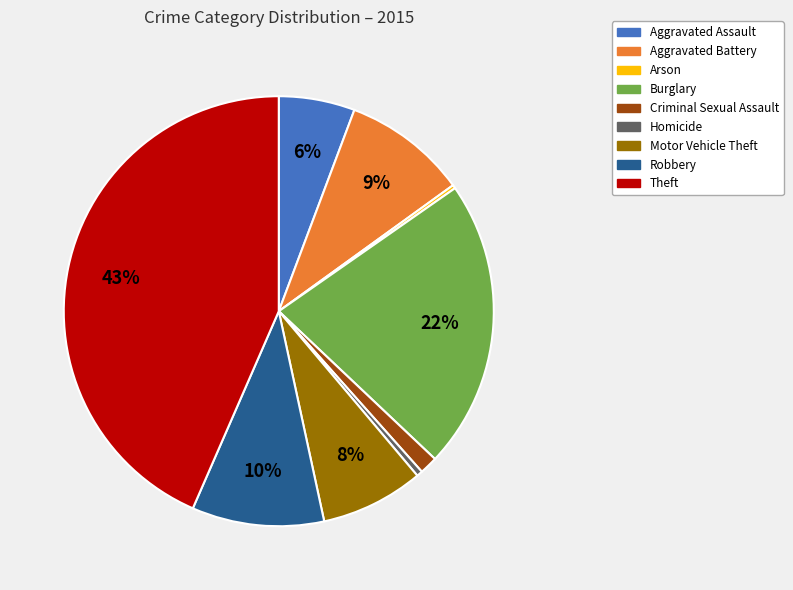

To the nearest percent, what is the difference between the largest and smallest slice percentages?

43%